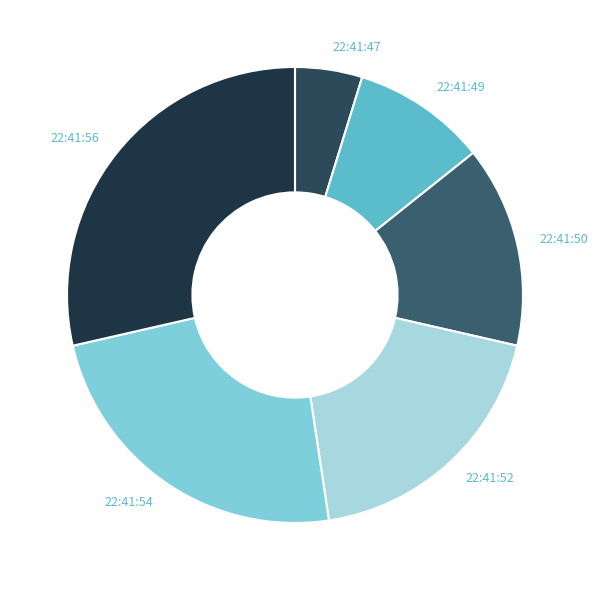

Count the number of slices in the pie.

6